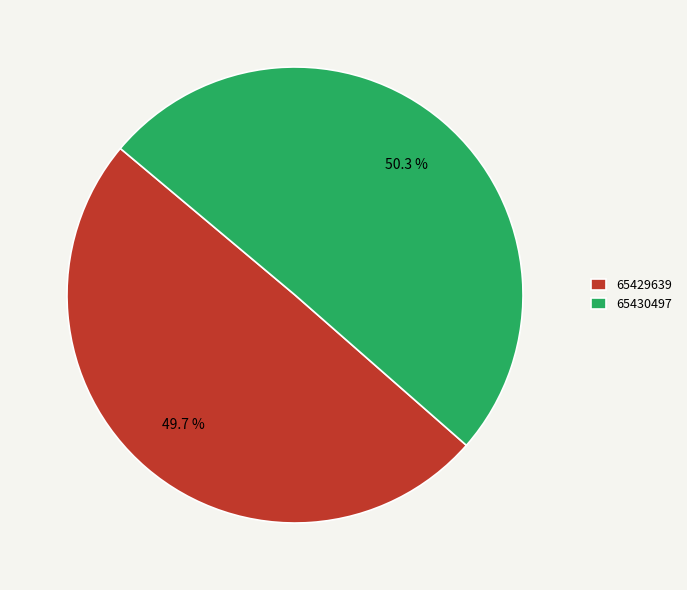

To the nearest percent, what is the average slice percentage?

50%